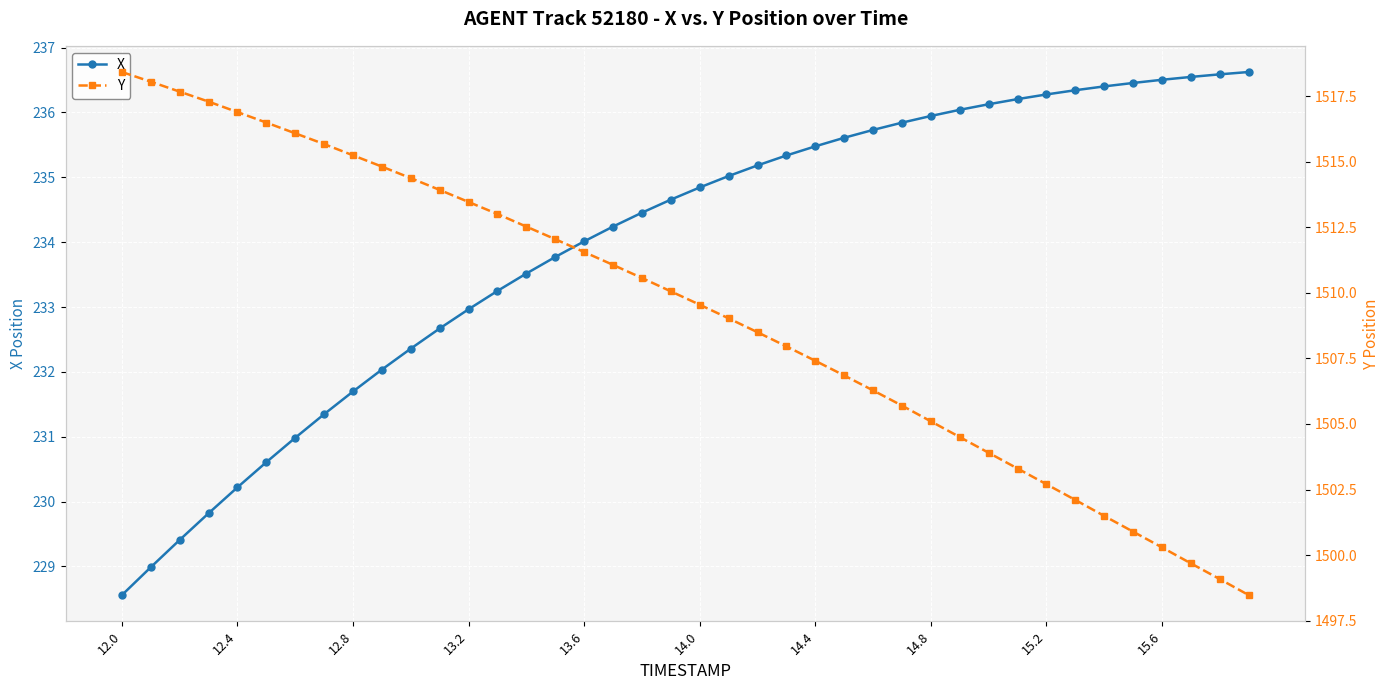

Rank the series by their maximum value, from lowest to highest.

X, Y